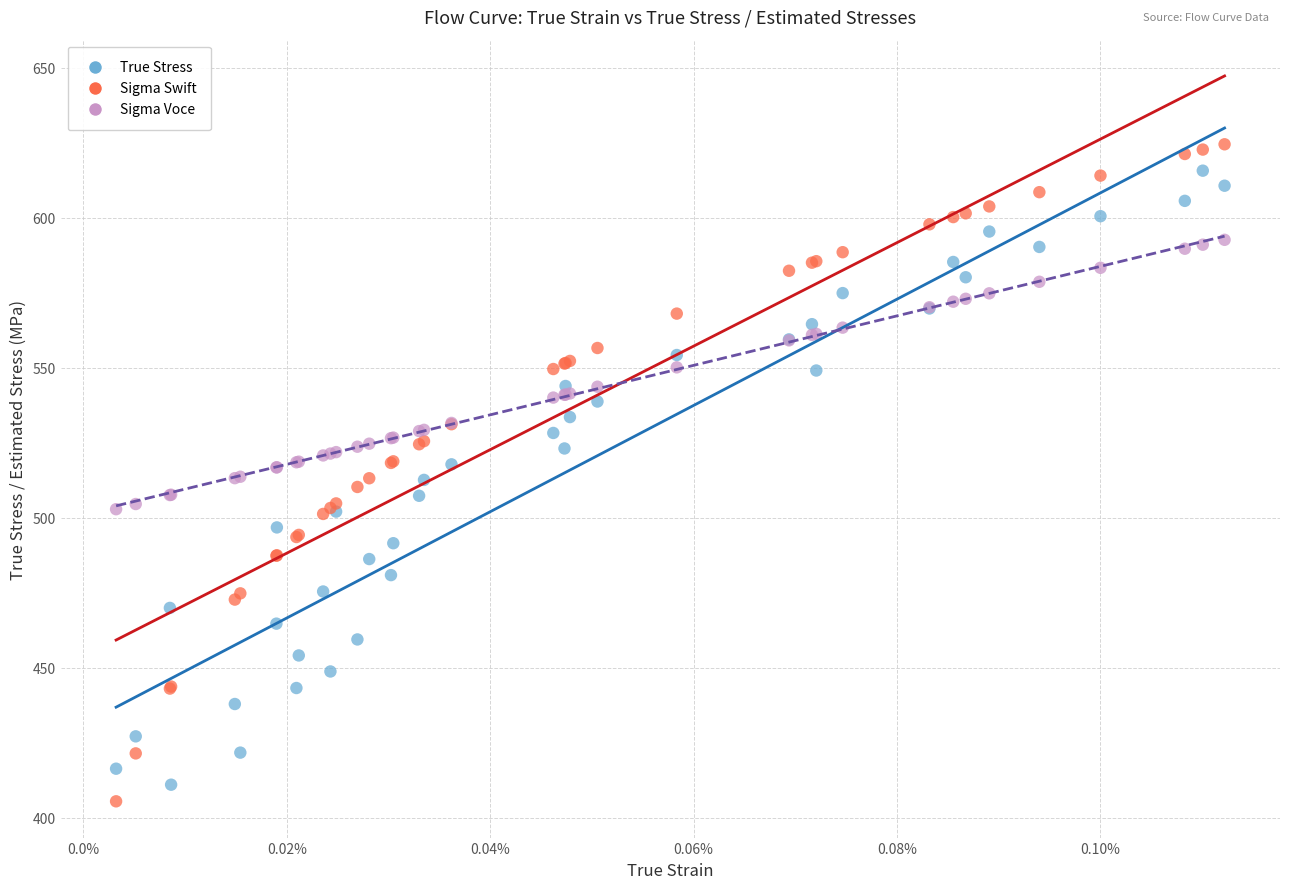

Which series contains the highest Y value?

Sigma Swift